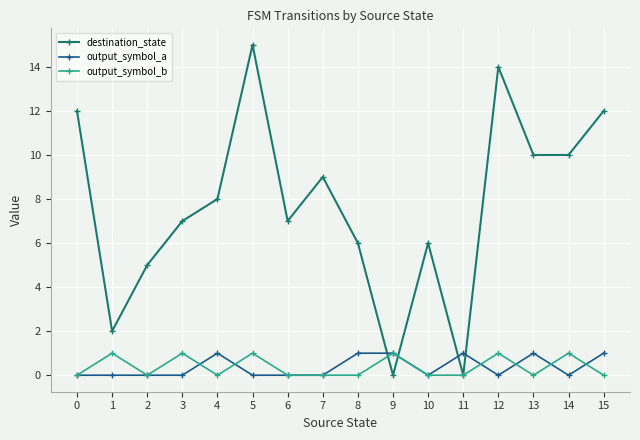

What is the difference between the maximum and minimum values in the destination_state series?

15